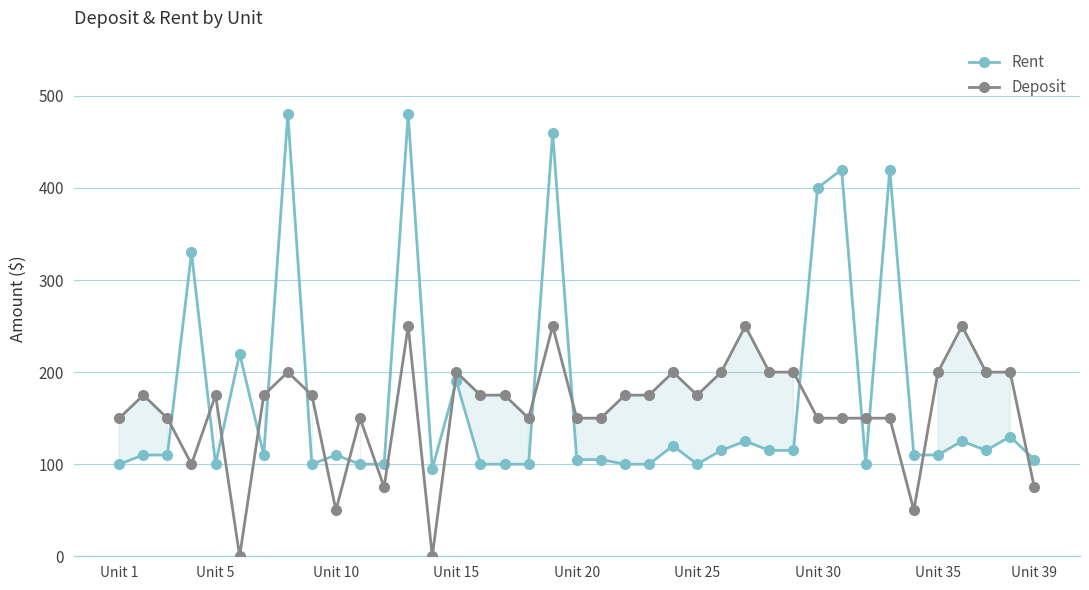

What is the value of the Deposit point at the 9th from the left?

175